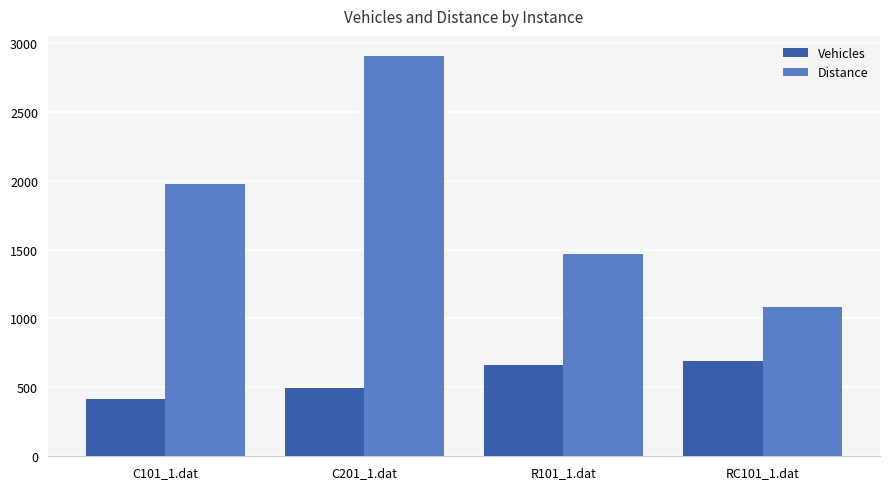

What is the difference between the maximum and second lowest values in the Distance series?

1438.4